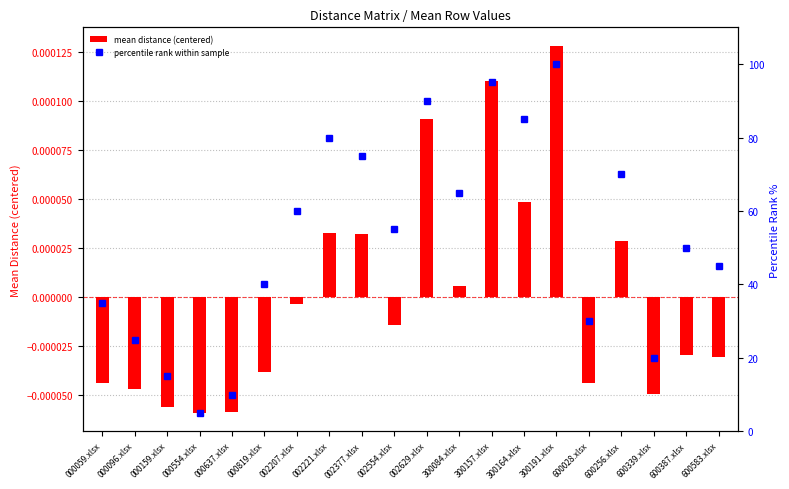

Which has a higher value, 600256.xlsx or 000819.xlsx?

600256.xlsx